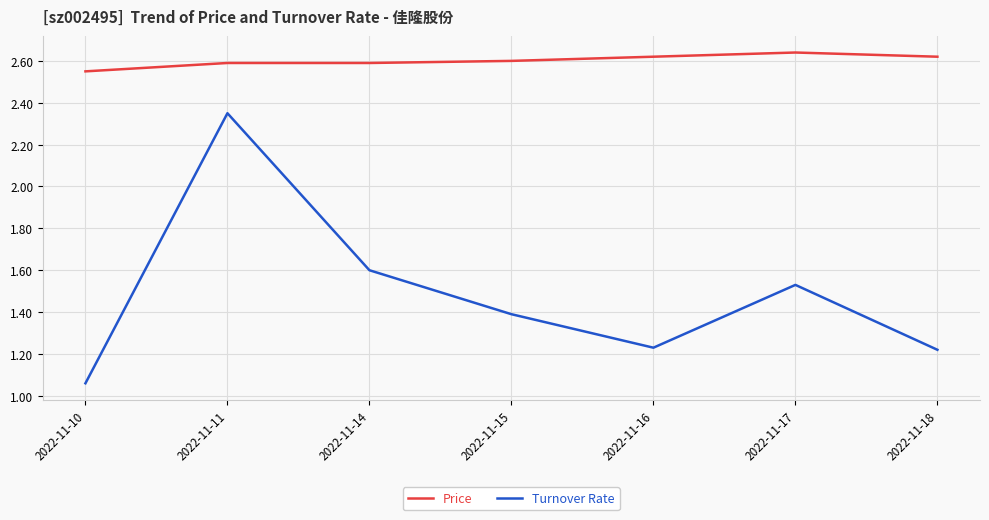

How many series are shown in this chart?

2